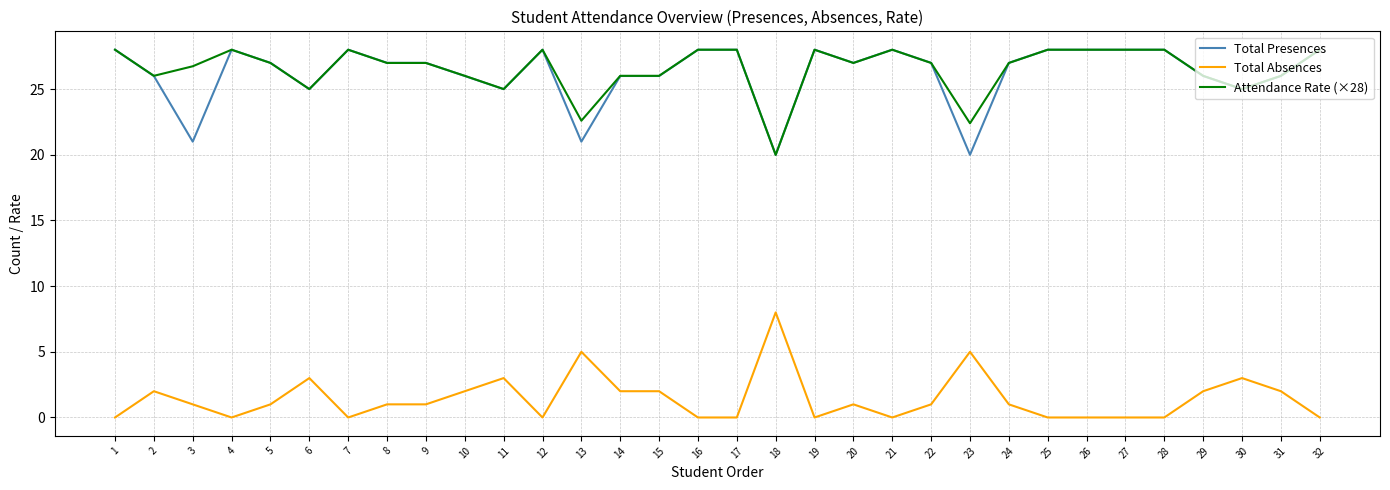

What is the sum of the Total Absences values at 13 and 31?

7.0